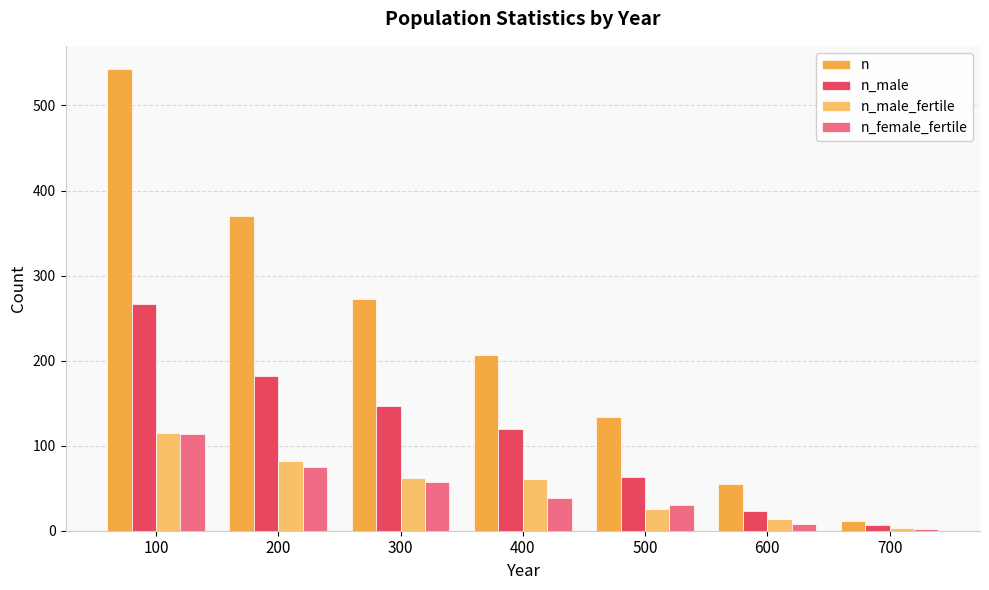

What is the difference between the n_male_fertile values at 200 and 400?

21